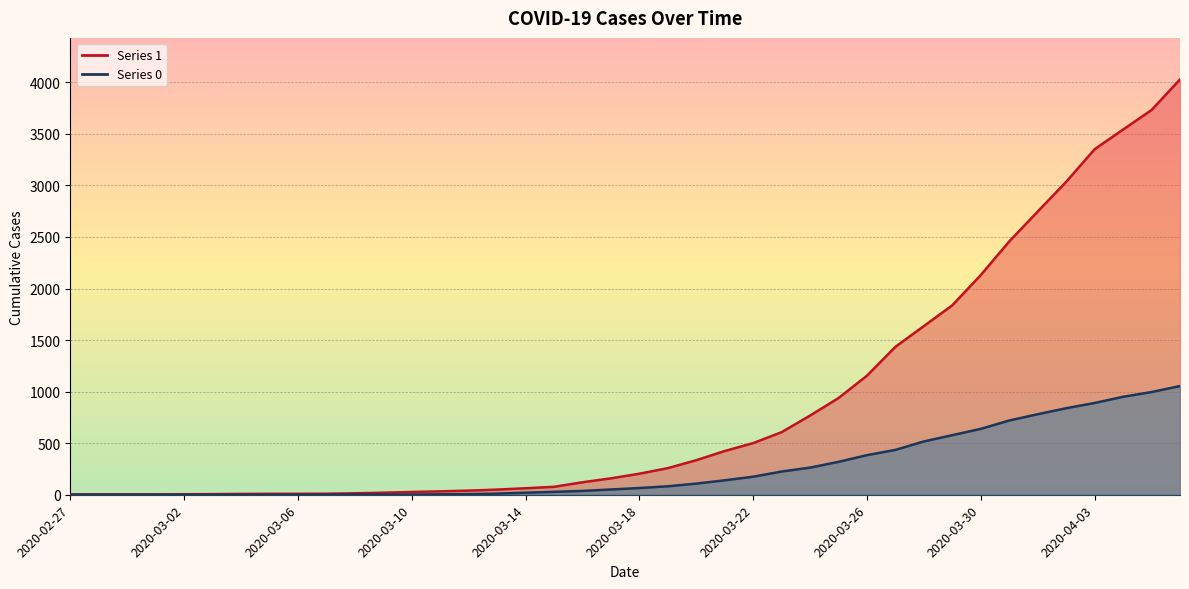

What is the value of the 1 point at the 12th from the left?

20